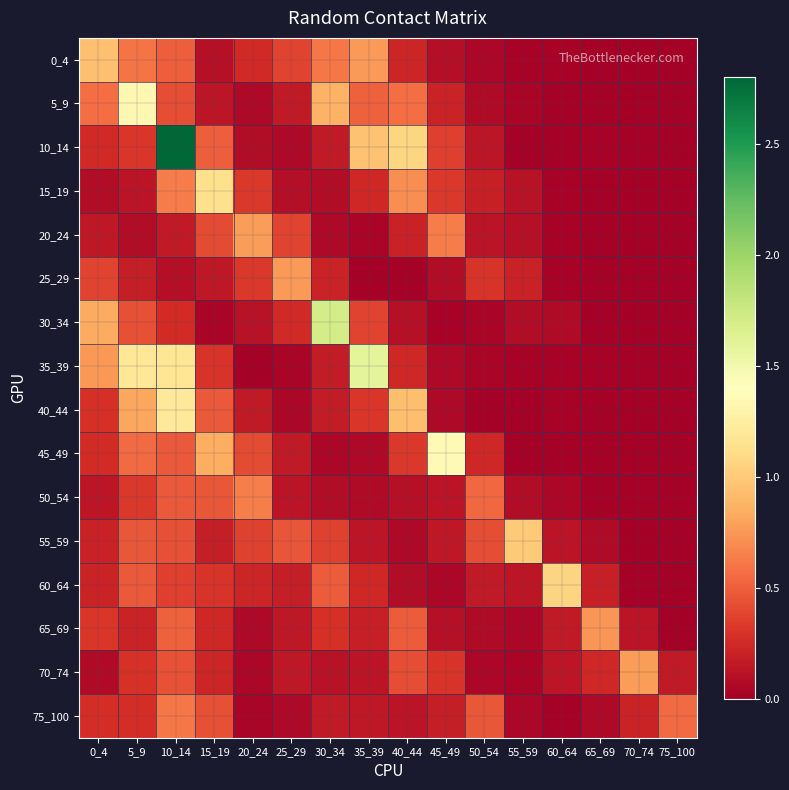

Which series has the widest spread of values?

10_14